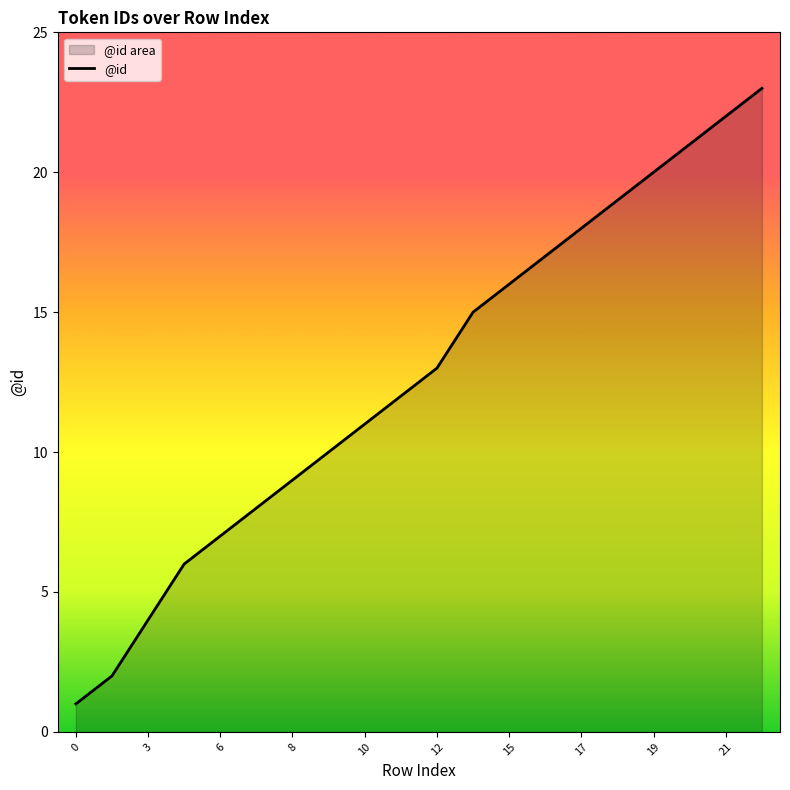

Is it true that the value at 19 is 32?

False